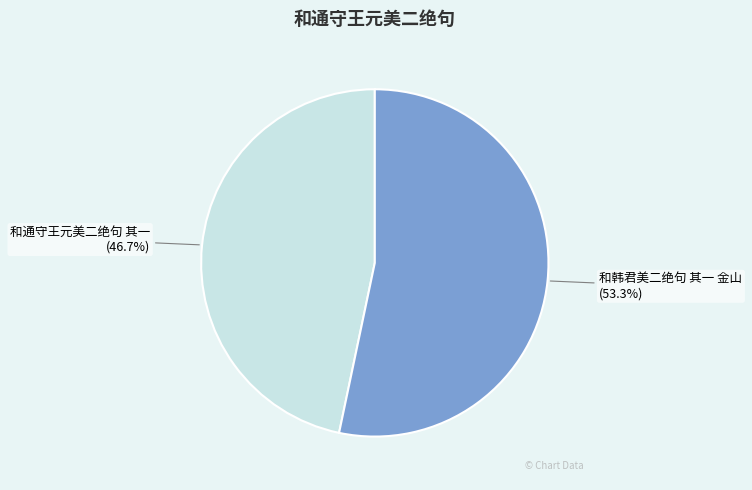

Combined, what portion of the pie is 和通守王元美二绝句 其一 and 和韩君美二绝句 其一 金山?

100.0%